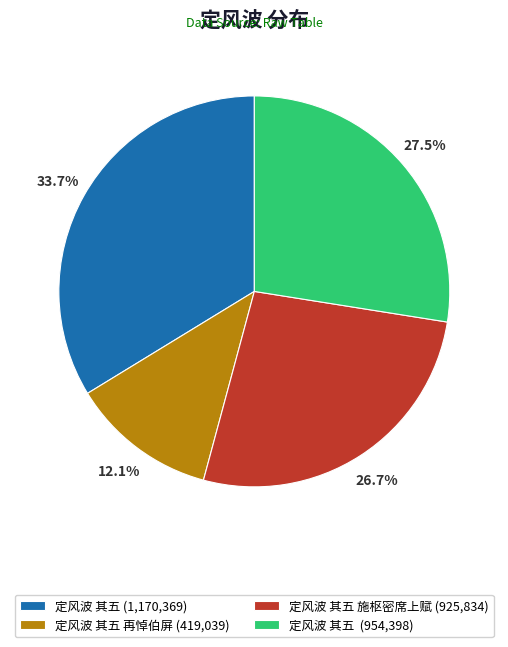

Which has a higher value, 定风波 其五 施枢密席上赋 (925,834) or 定风波 其五 再悼伯屏 (419,039)?

定风波 其五 施枢密席上赋 (925,834)